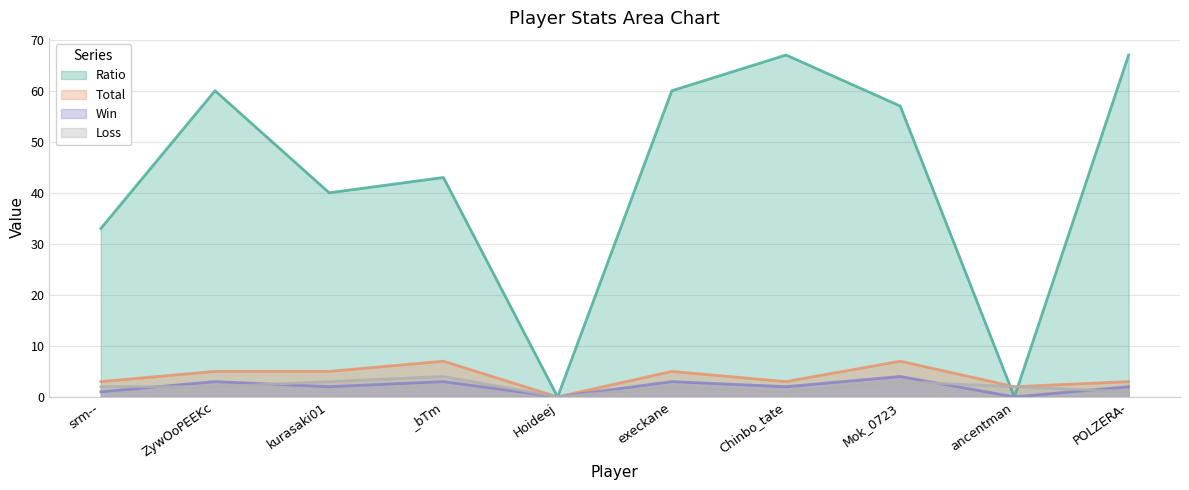

What is the difference between the highest and lowest values at _bTm?

40